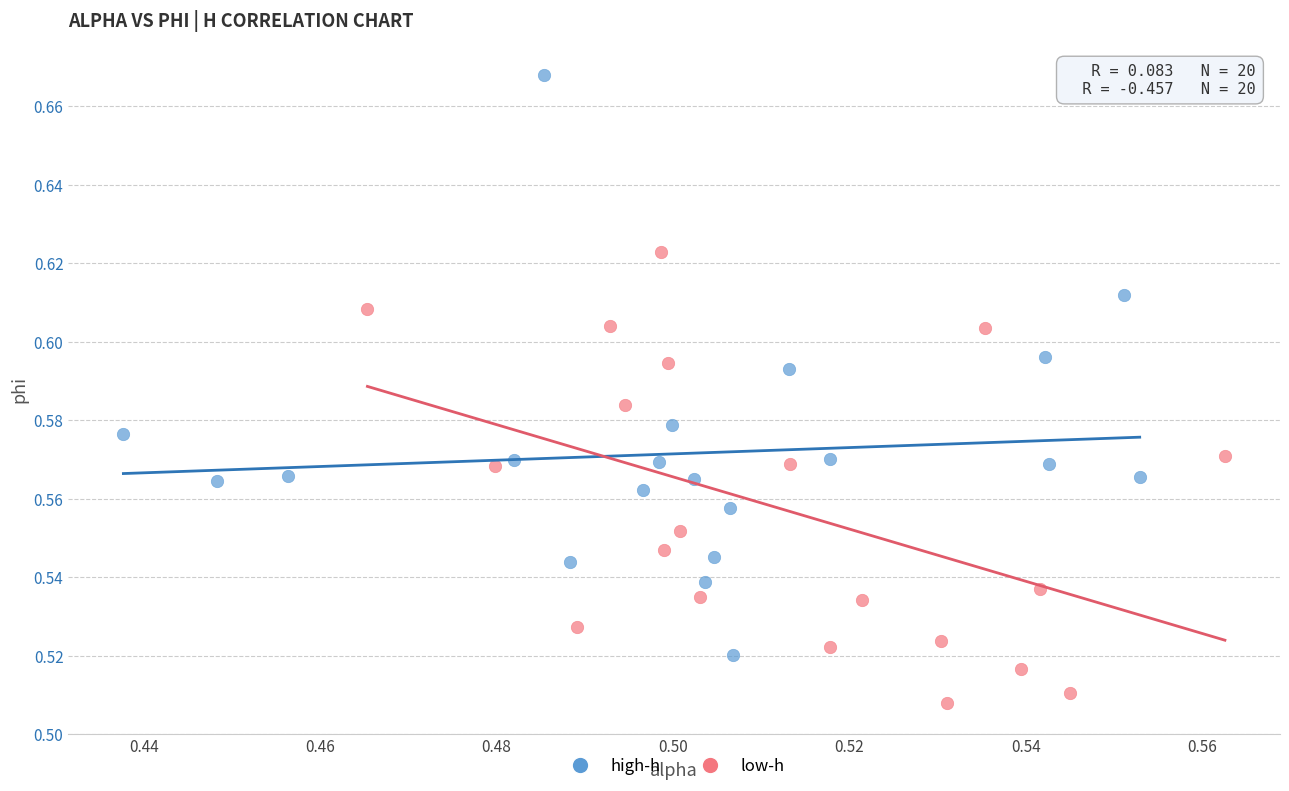

Which series has the widest spread of Y values?

high-h